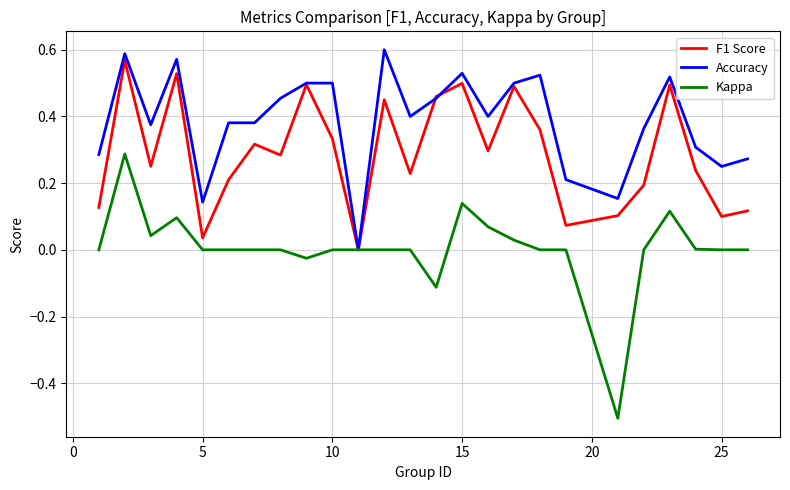

Which series has the largest range (max minus min)?

Kappa